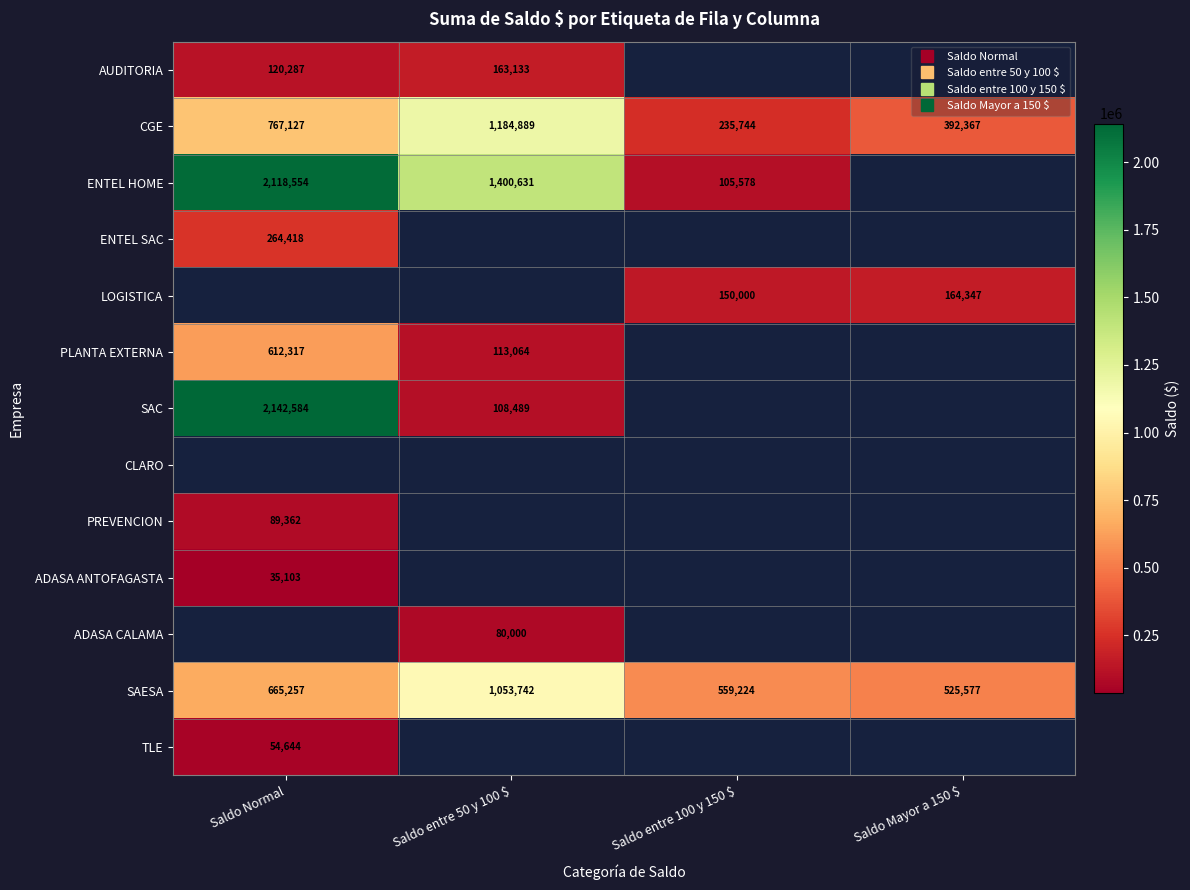

Where does the LOGISTICA series first go above 150000?

Saldo Mayor a 150 $